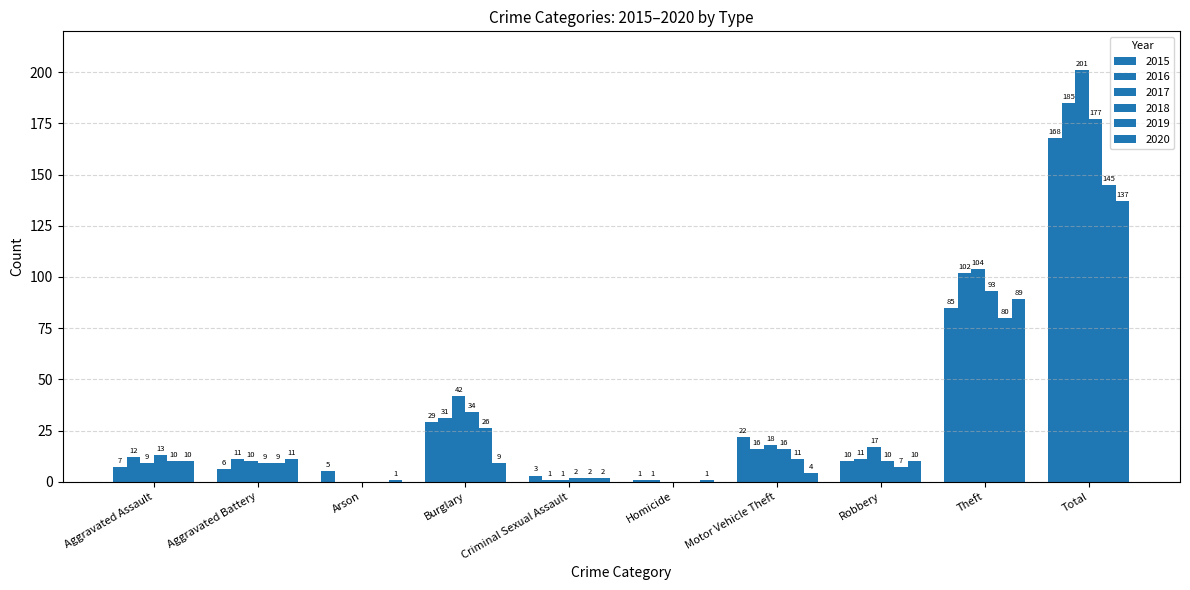

Are the bars horizontal?

No